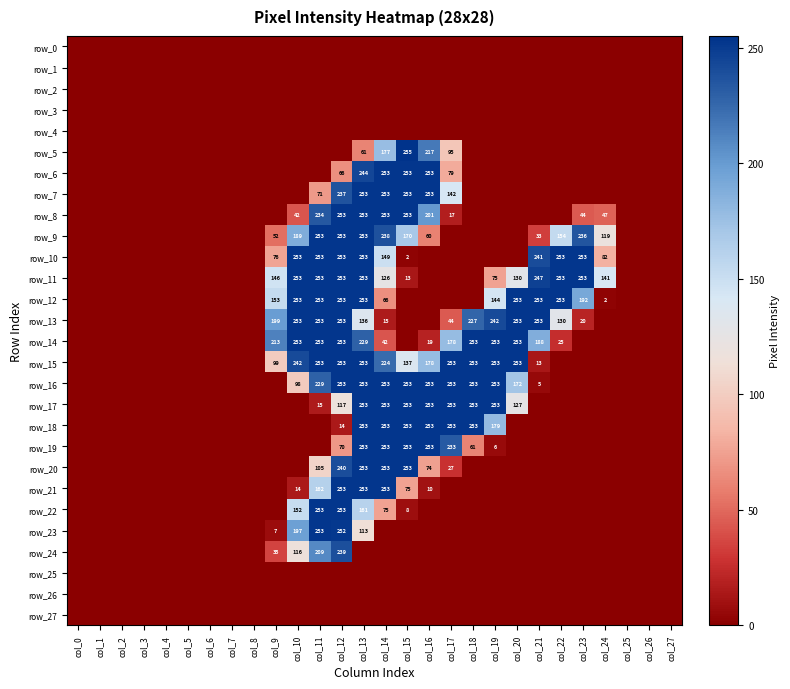

Count the row_20 values in the range 0 to 27.

22